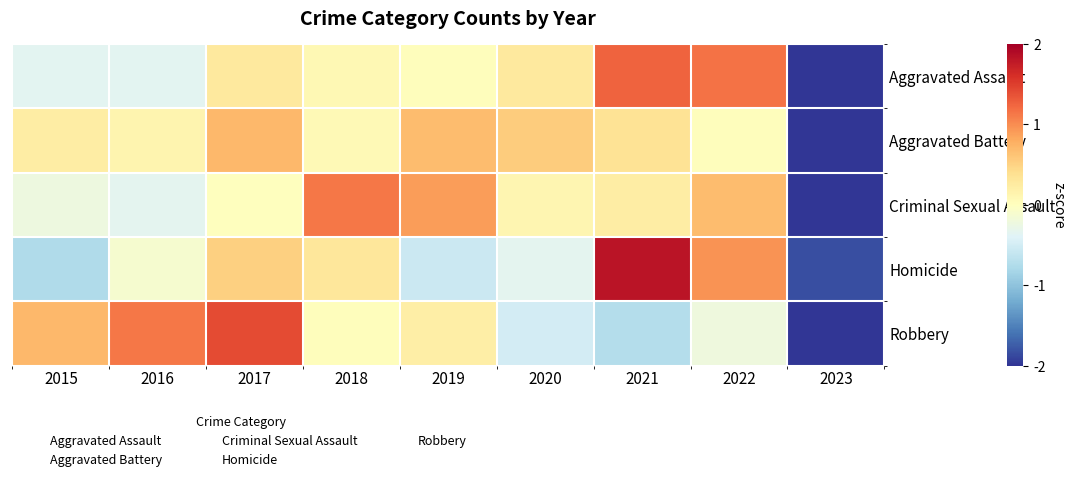

Count the number of data series in this chart.

5